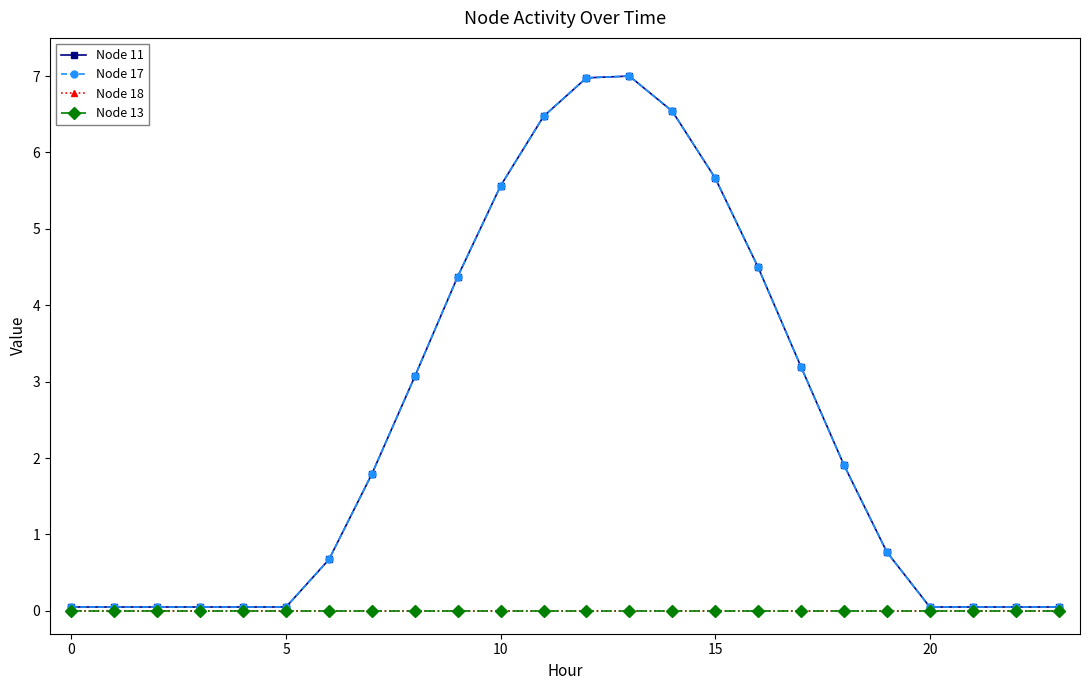

Does the chart have visible grid lines?

No